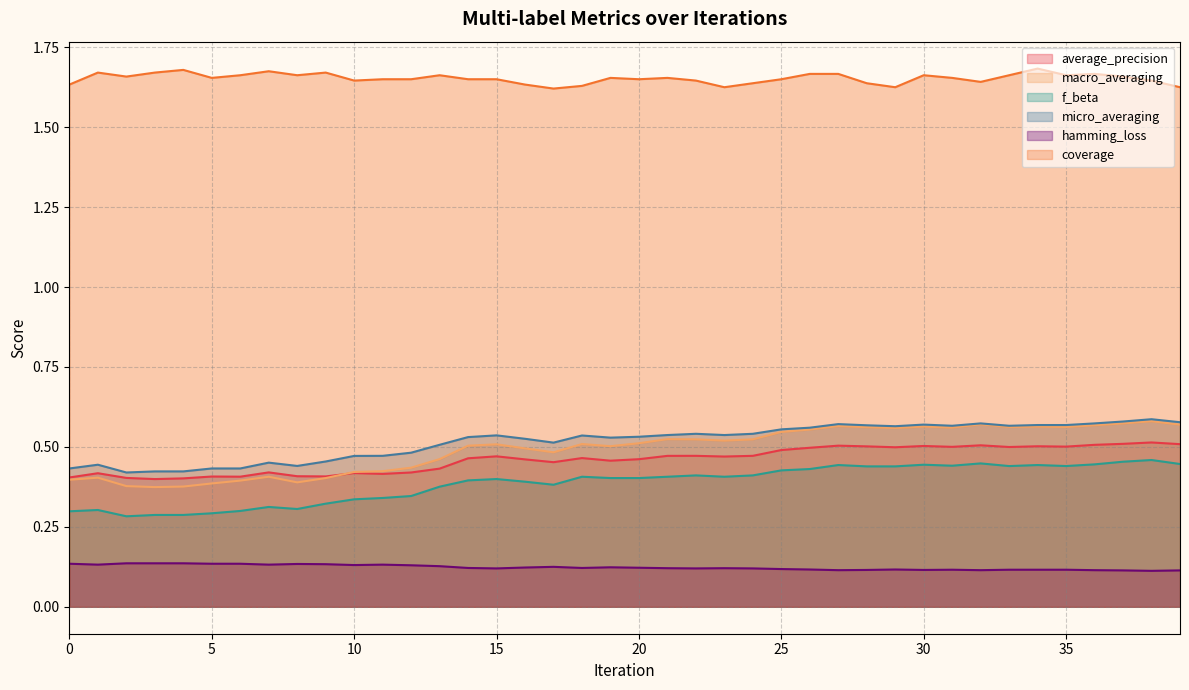

At which label does macro_averaging reach its peak?

38